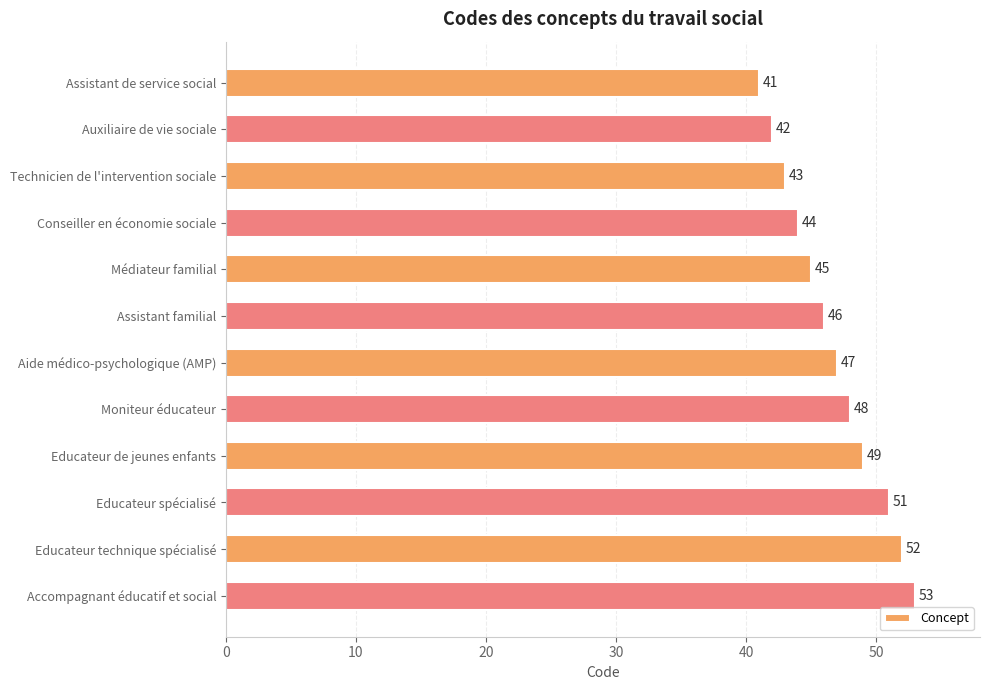

Between Educateur spécialisé and Assistant familial, which is larger?

Educateur spécialisé